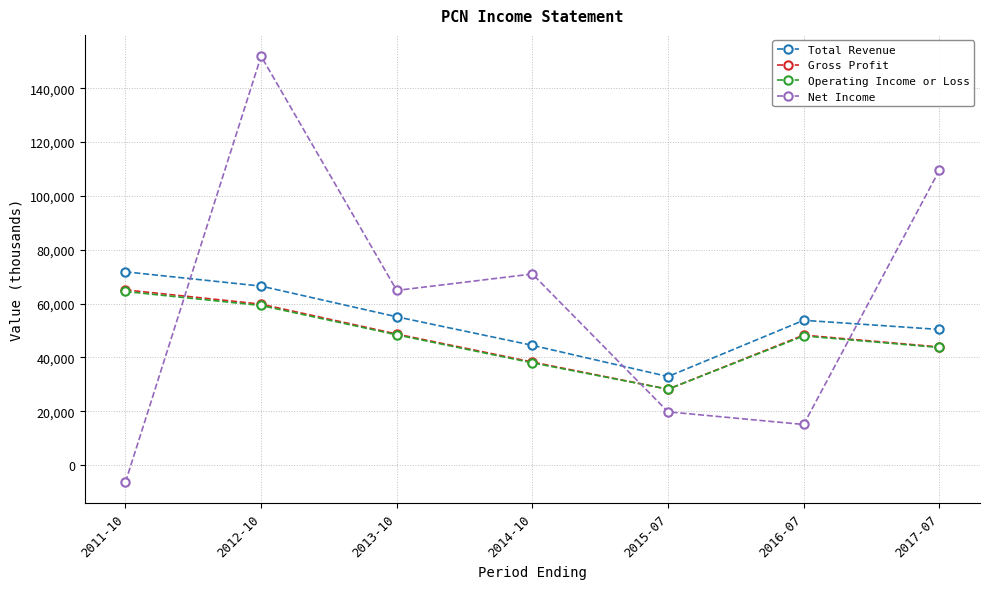

After their last crossing, which series has the higher values: Net Income or Total Revenue?

Net Income